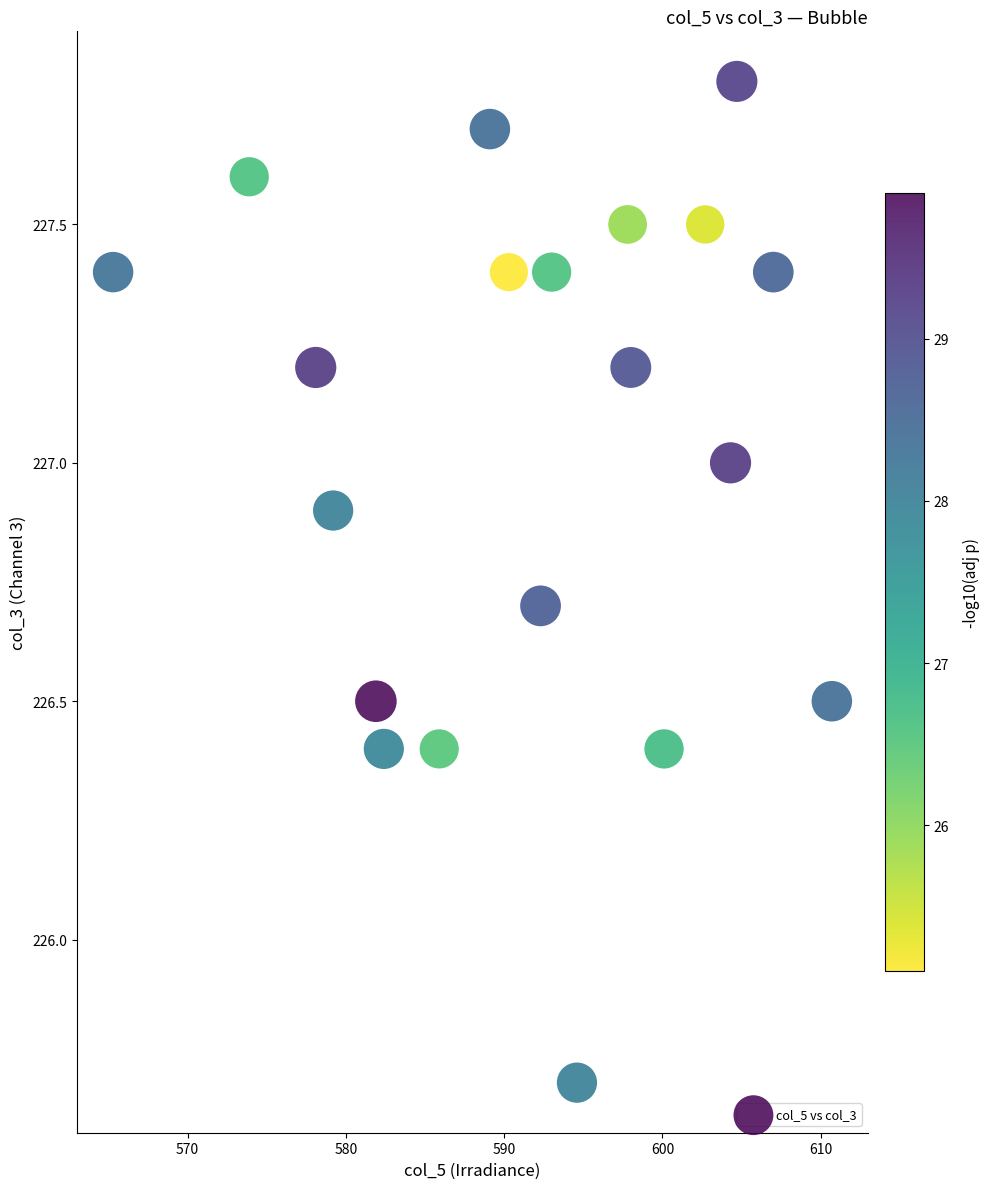

What Y value in the scatter plot is closest to 226?

225.7